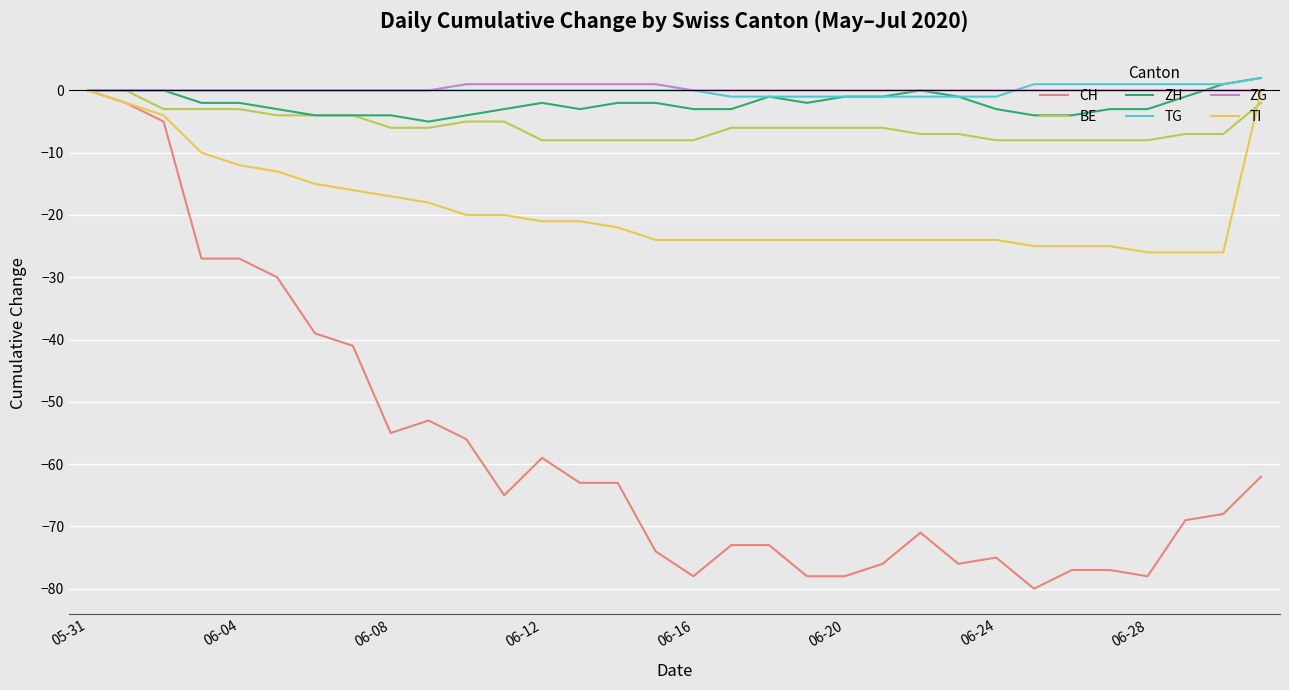

What is the lowest value of the CH series?

-80